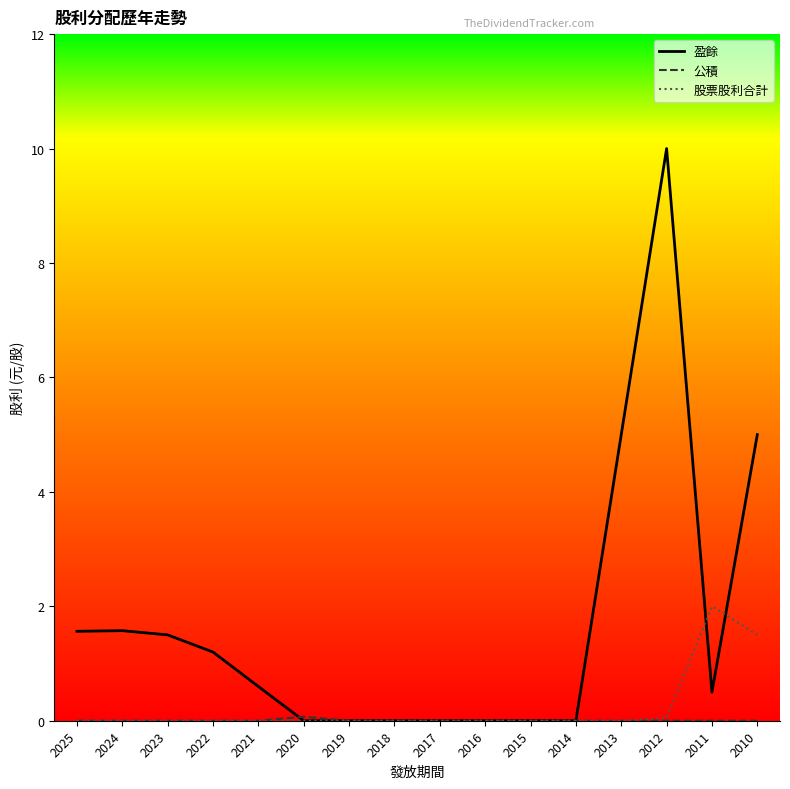

Which series has the widest spread of values?

盈餘